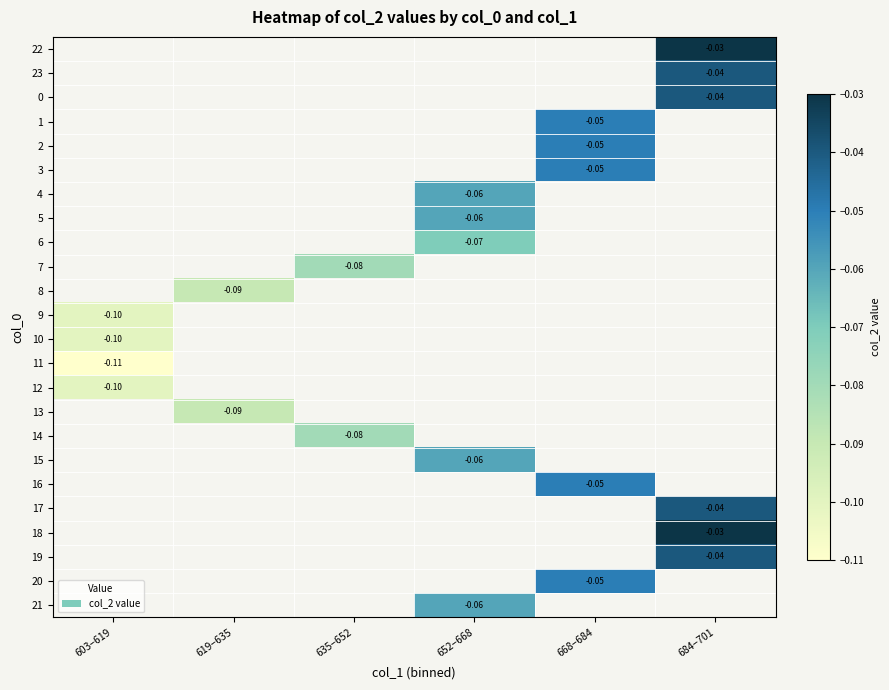

Is the value of 9 at 603–619 greater than the value of 11 at 603–619?

Yes